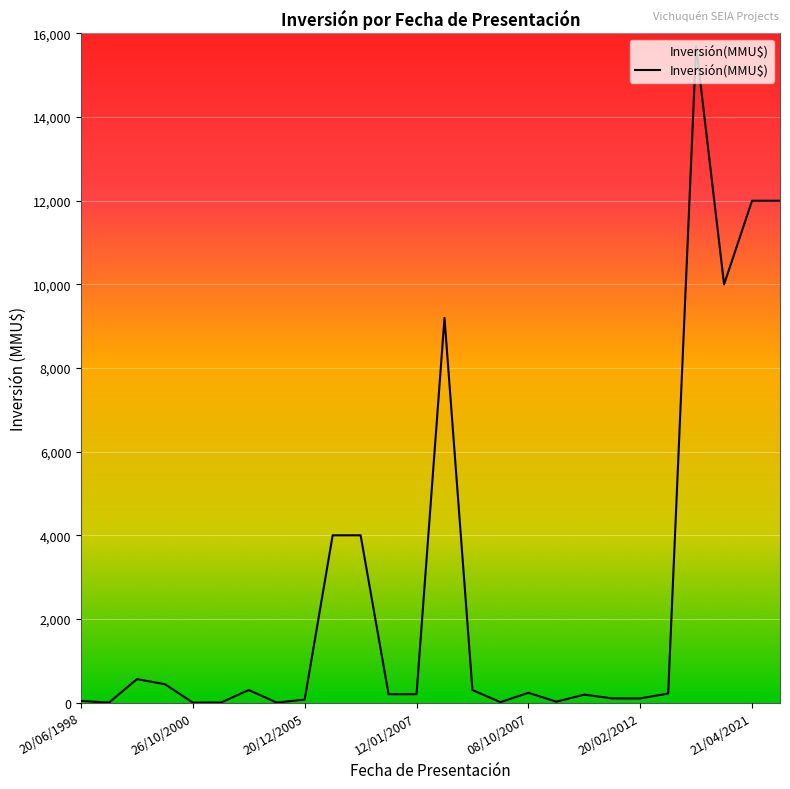

What is the greatest value displayed?

15695